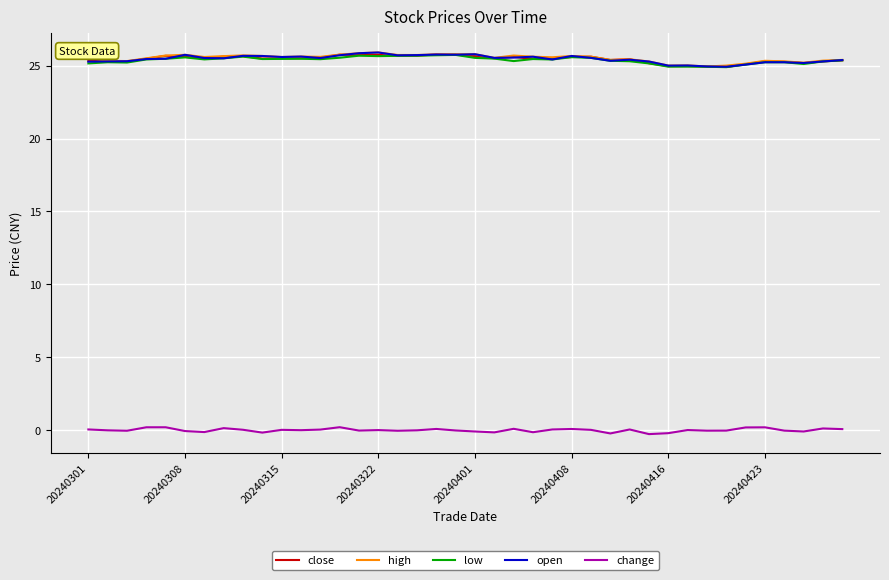

What is the maximum value shown in the chart?

25.9